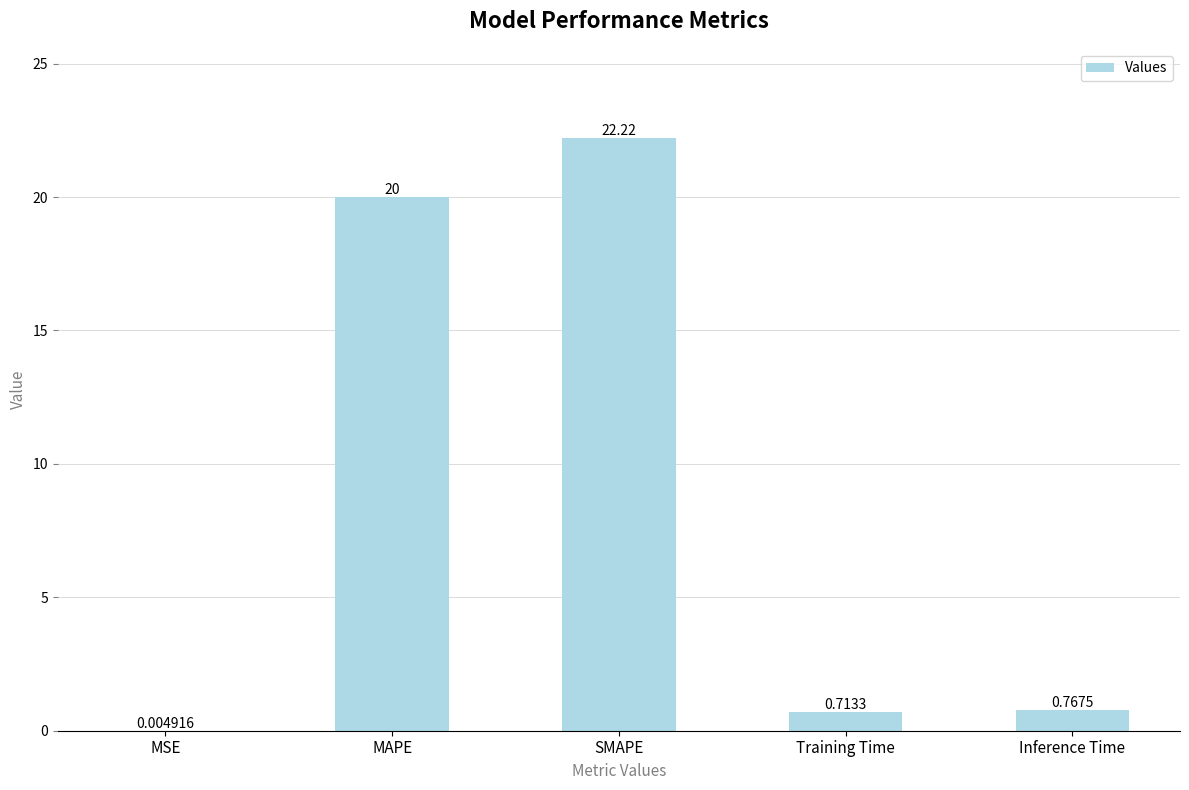

What is the sum of all values?

43.7